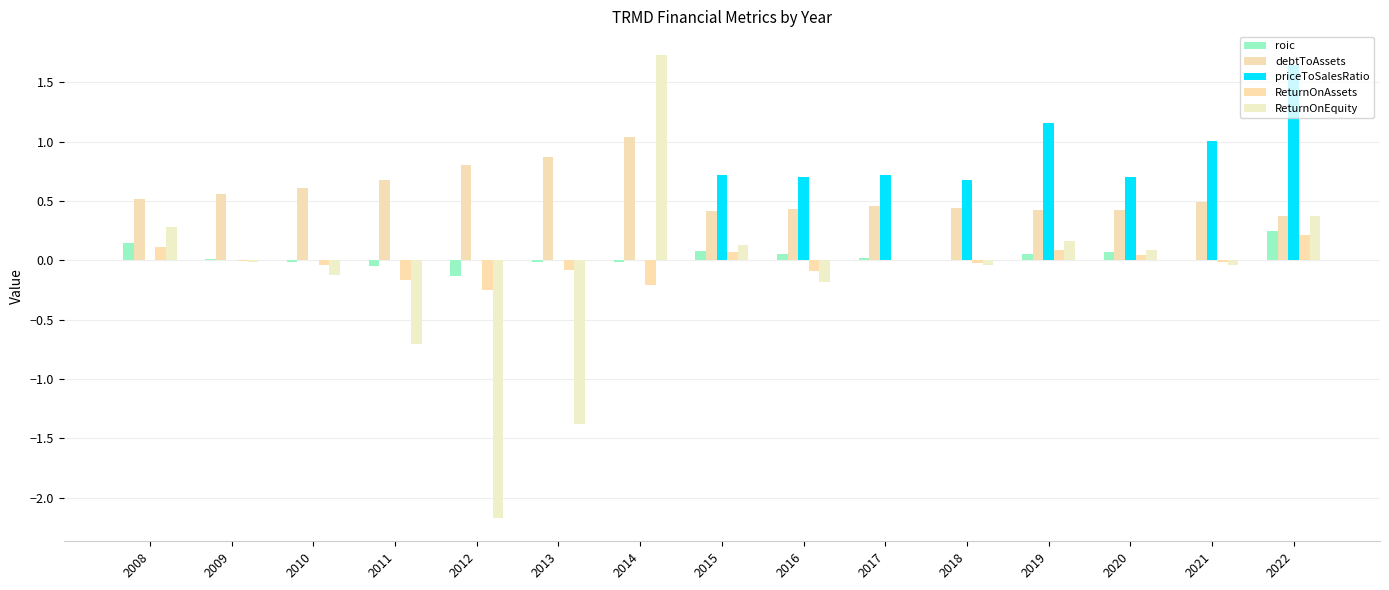

What is the difference between the highest and lowest values at 2022?

1.4